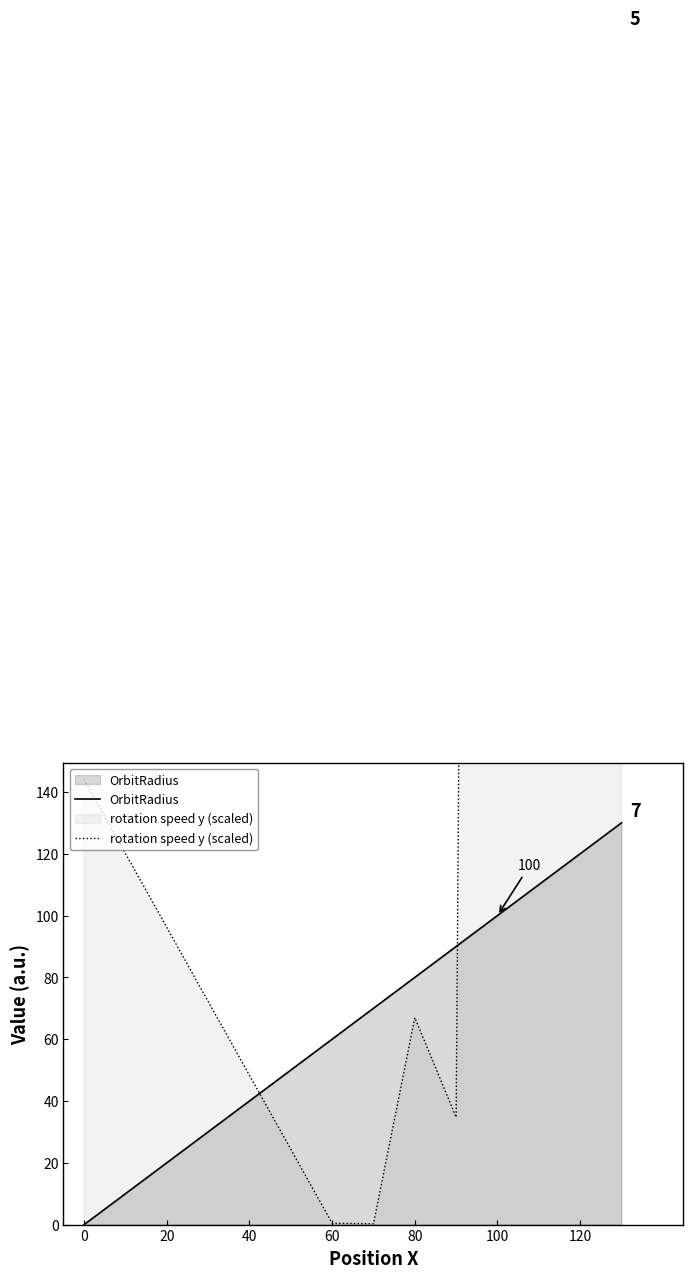

What are all the series names shown in the legend?

OrbitRadius, rotation speed y (scaled)